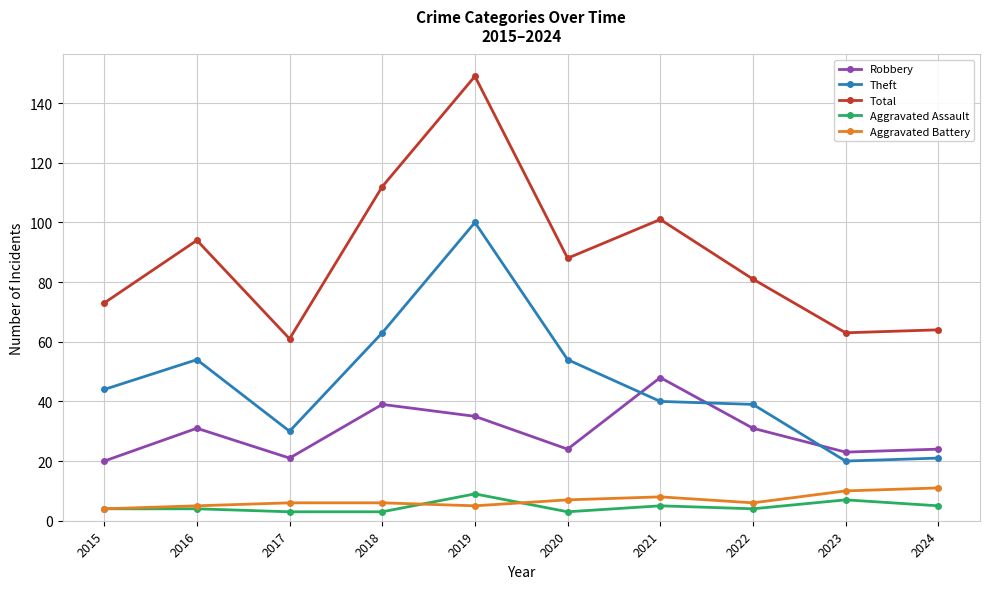

At which category does Robbery reach its first local peak?

2016